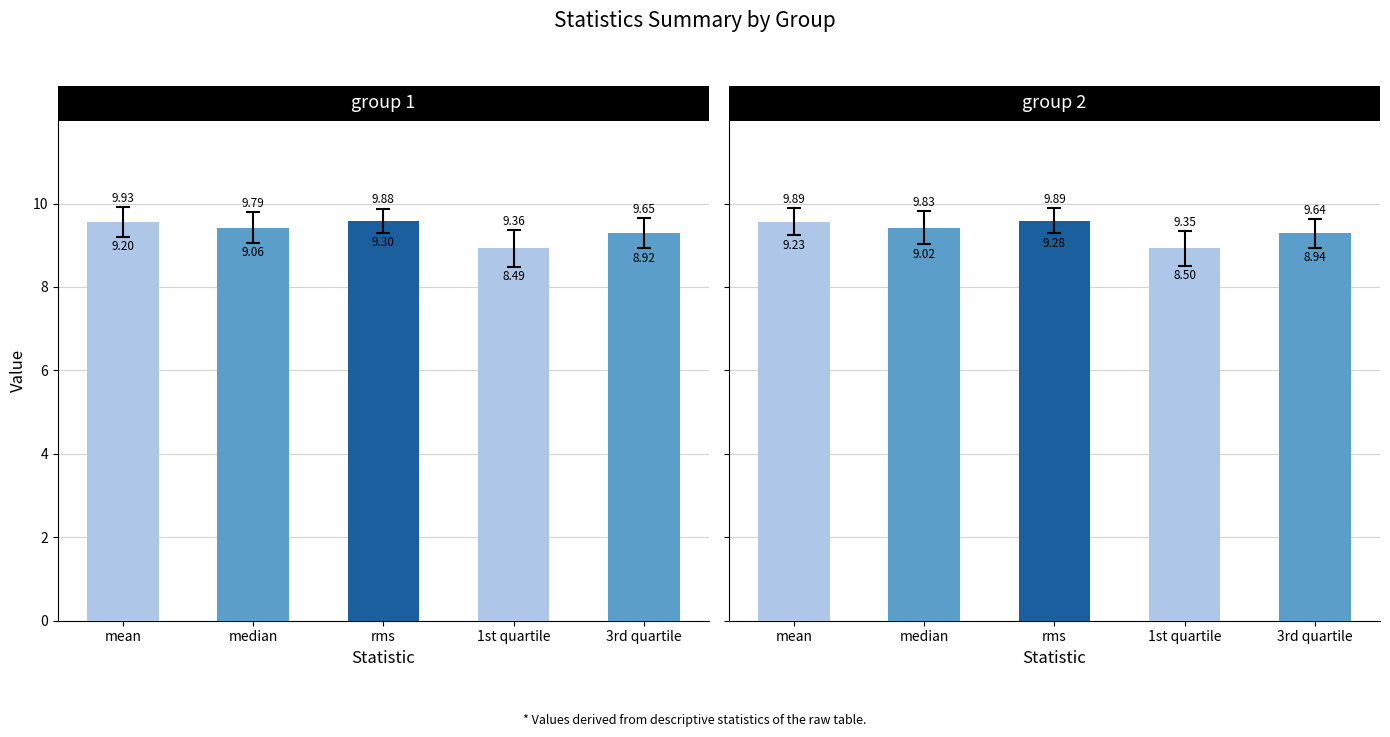

What is the sum of the group 1 values at median and 3rd quartile?

18.7